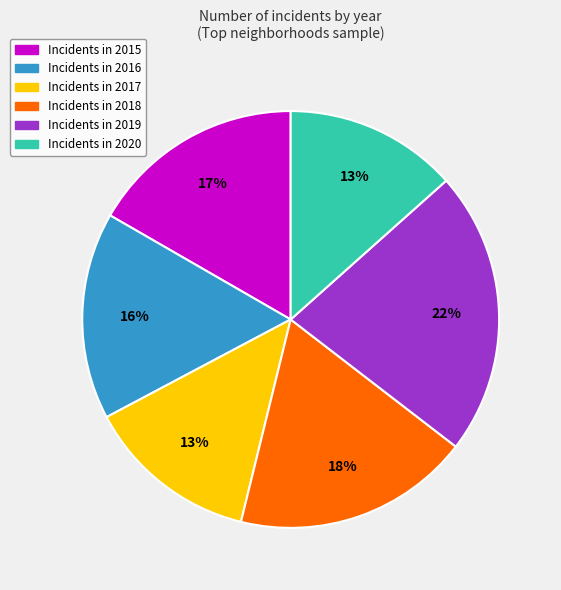

Is there any slice that represents more than half of the pie?

No